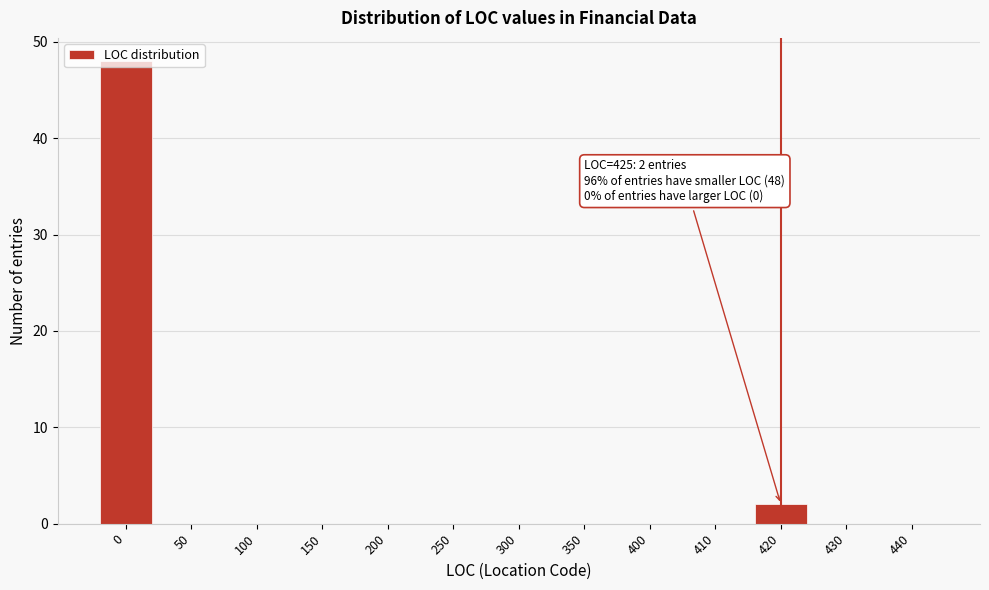

What is the change in value from 0 to 400?

-48